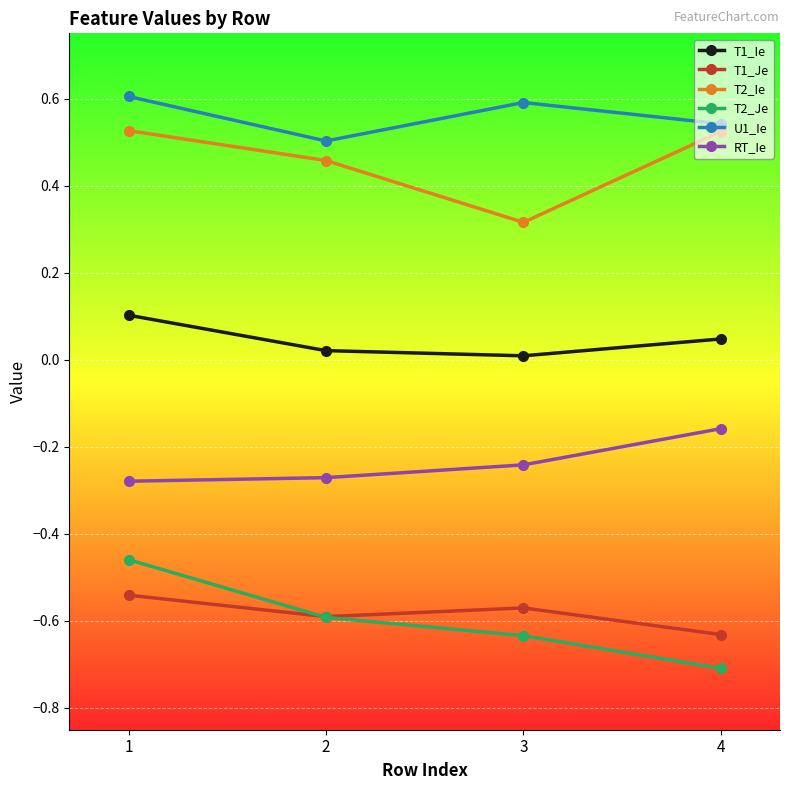

What is the value of the T1_Ie point at the 1st from the left?

0.1